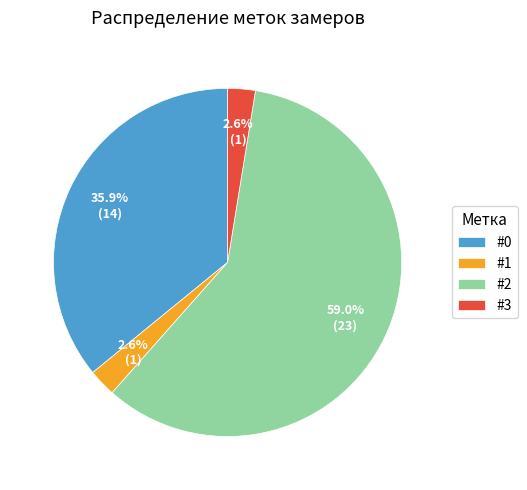

What is the ratio of the value at #2 to the value at #0?

1.6